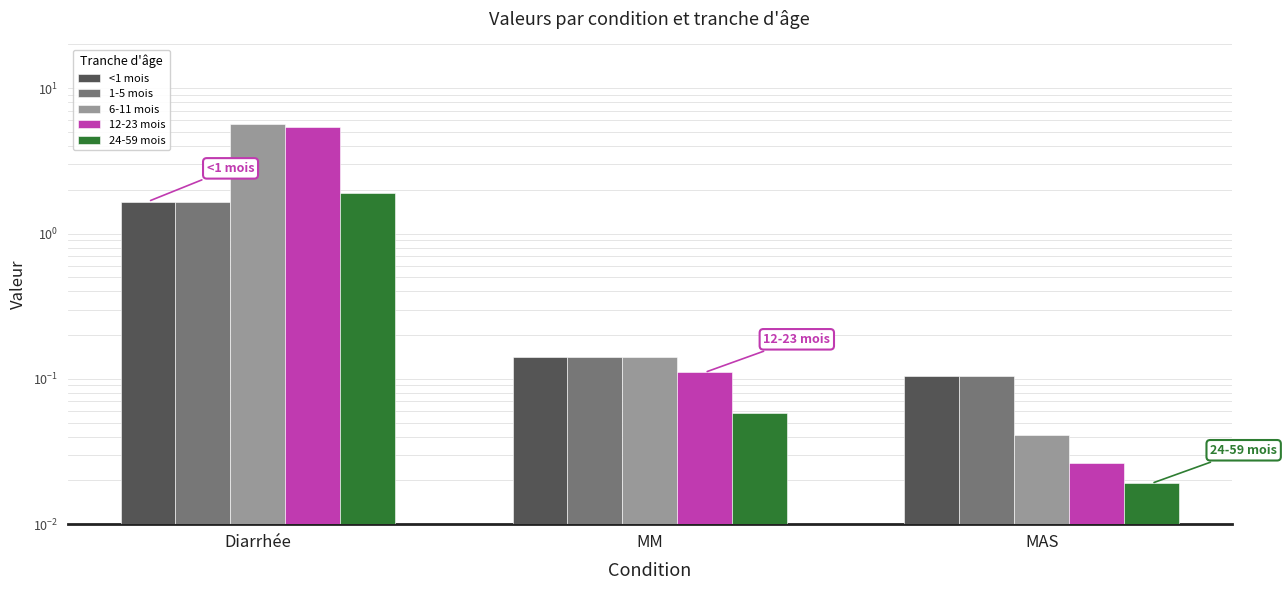

The value of <1 mois at MM is 0.1. True or false?

True